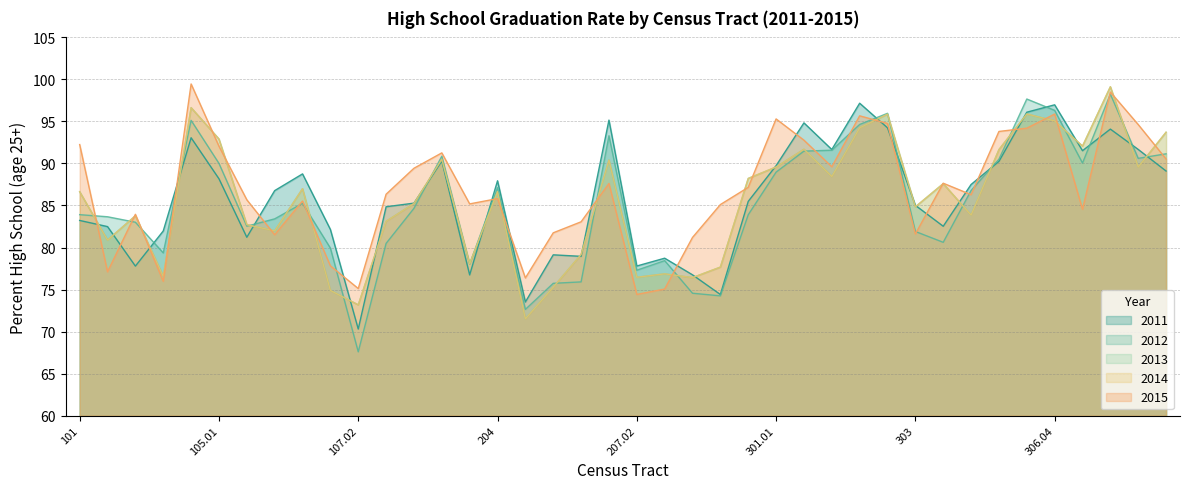

What is the sum of all percent_high_school_2012 values?

3407.5